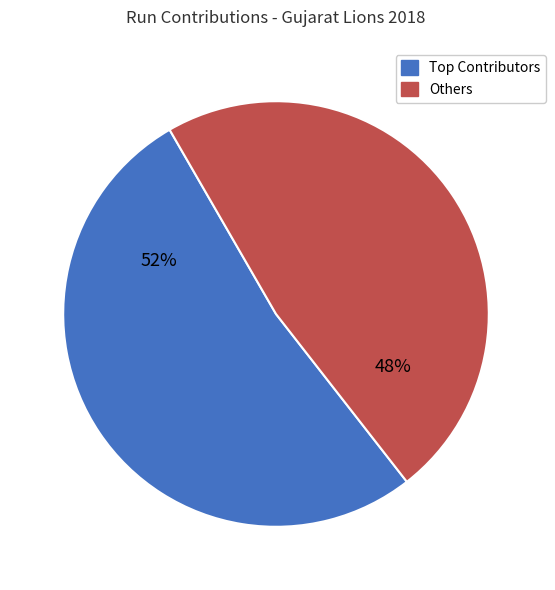

Is it true that Others is 48% of the pie?

True